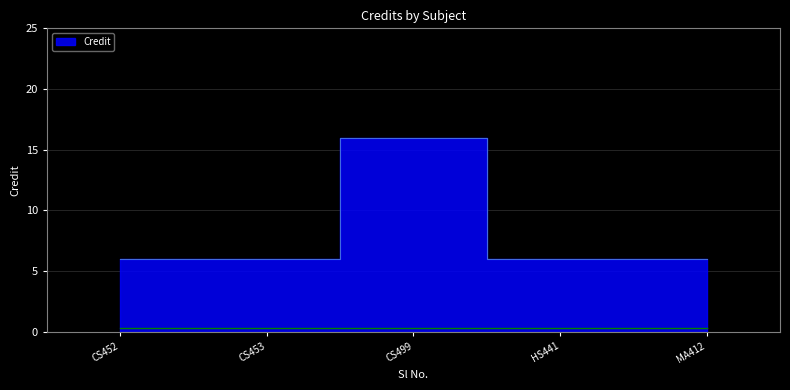

Between CS452 and HS441, which is larger?

CS452